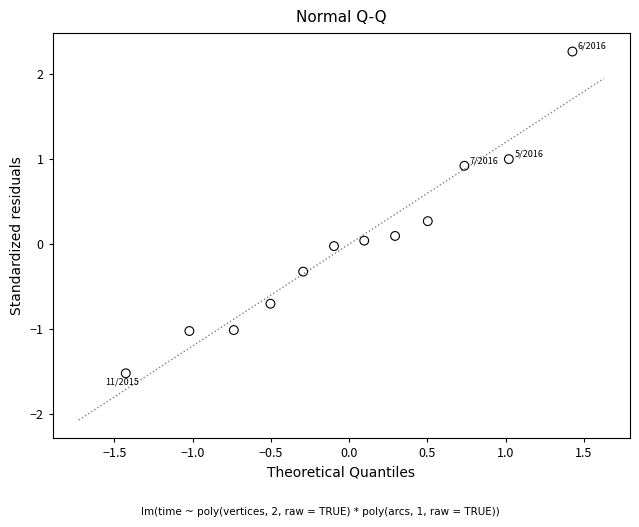

What is the range of X values (max minus min)?

2.9